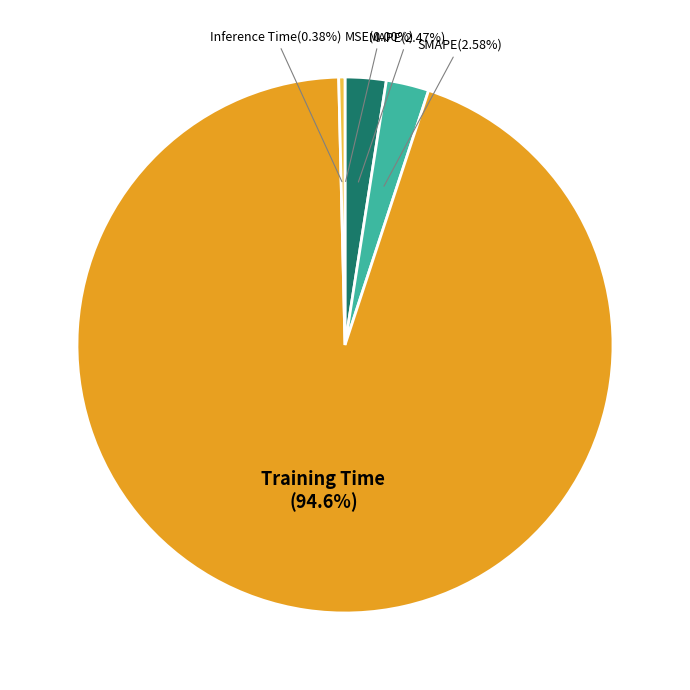

To the nearest percent, what is the difference between the largest and smallest slice percentages?

95%